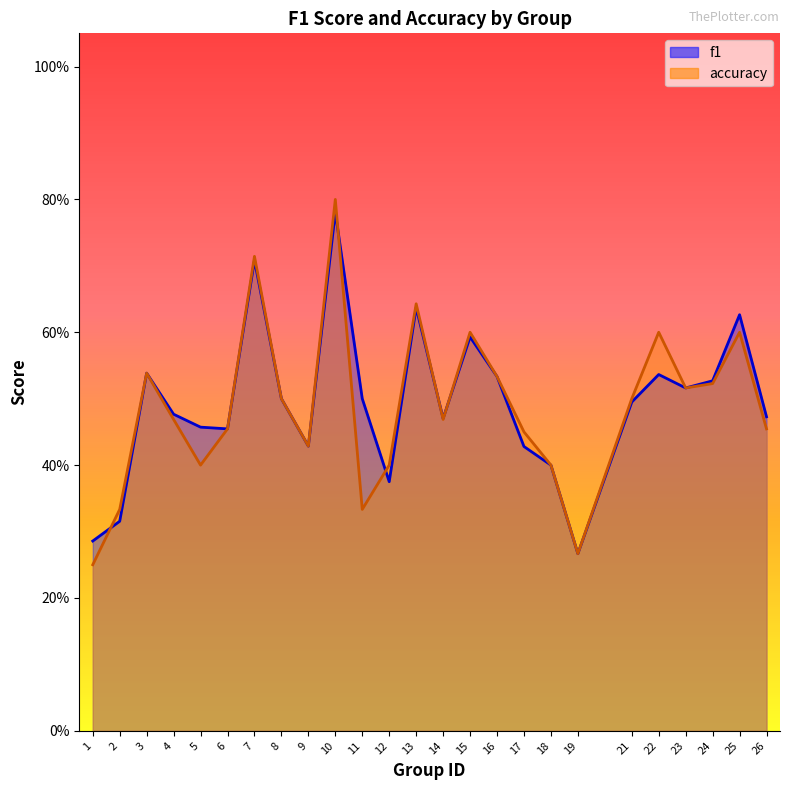

What is the difference between the maximum and second lowest values in the accuracy series?

0.5